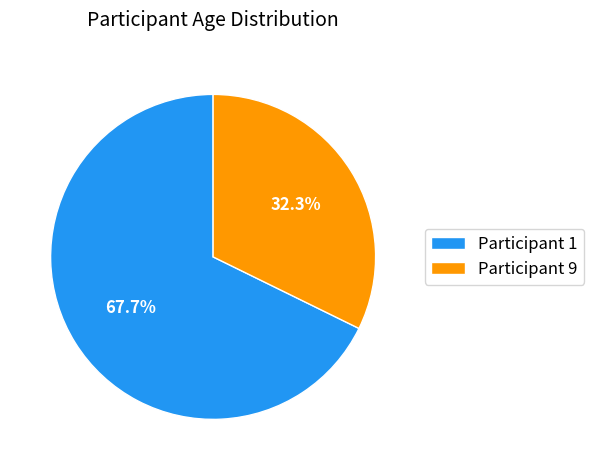

What is the ratio of the value at Participant 1 to the value at Participant 9?

2.1